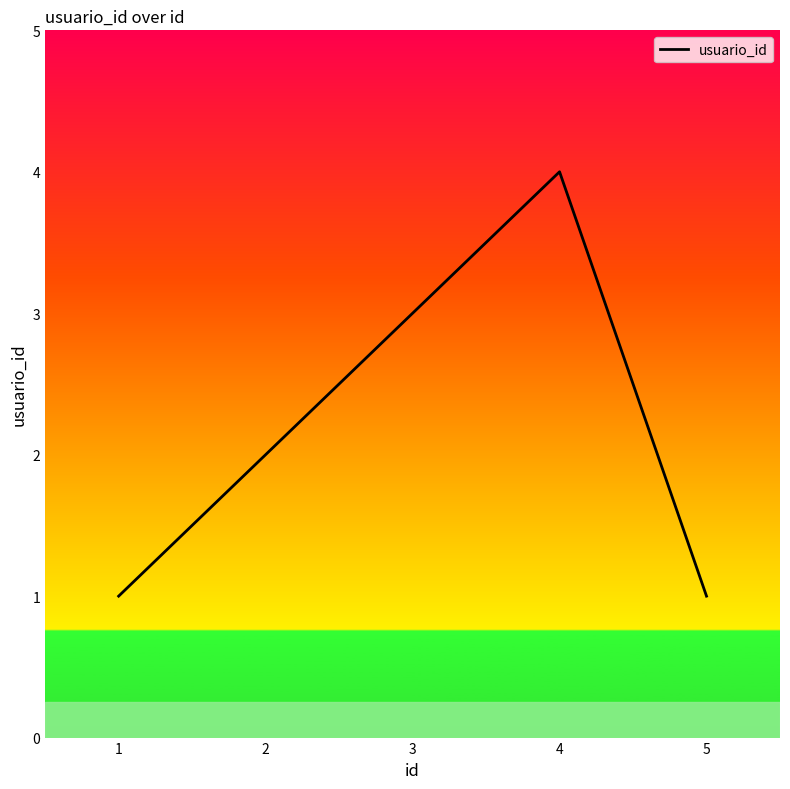

What is the ratio of the value at 2 to the value at 4?

0.5